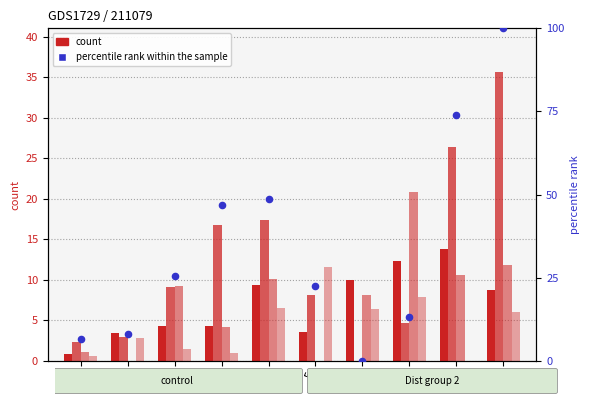

Which series has the largest total across all categories?

percentile rank within the sample